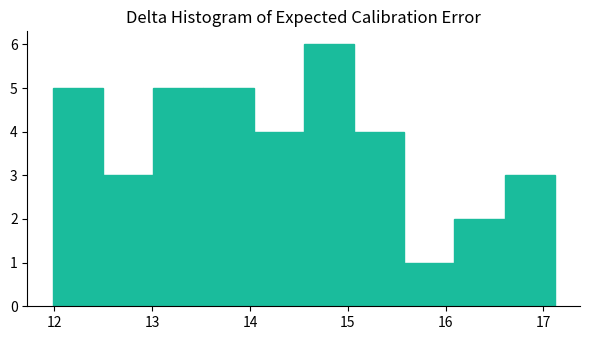

How tall is the bar that spans 15.1 to 15.6 on the x-axis? Neither the bar edges nor the heights are printed on the chart, so give them approximately, as read against the axes.

4